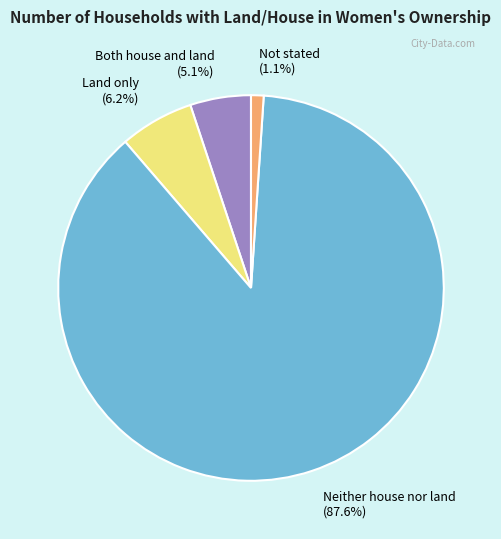

Count the number of slices in the pie.

4